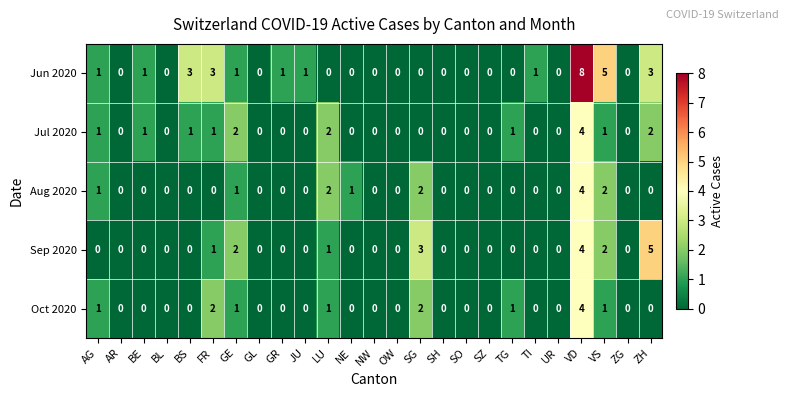

Count the number of categories in the chart.

25